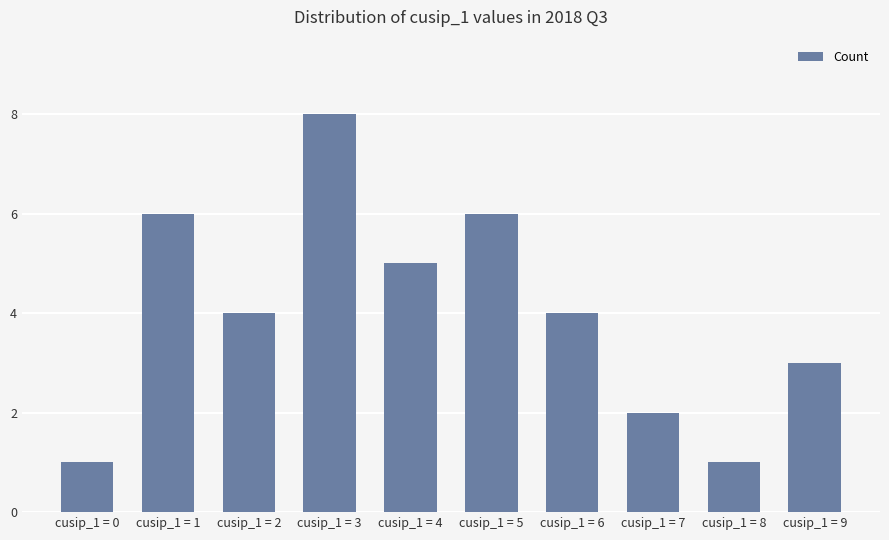

What is the difference between the second highest and second lowest values?

5